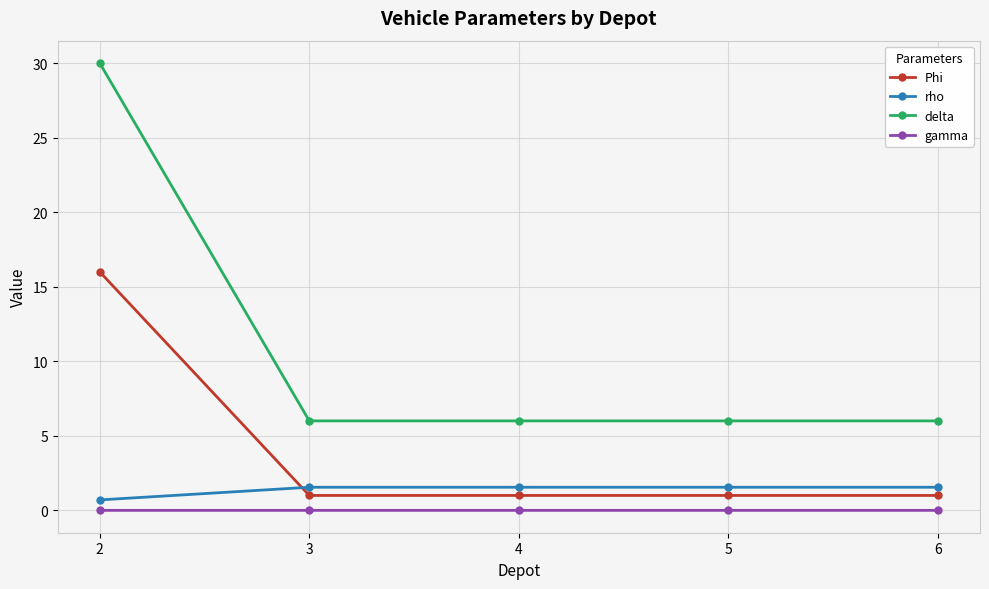

Count the number of data series in this chart.

4